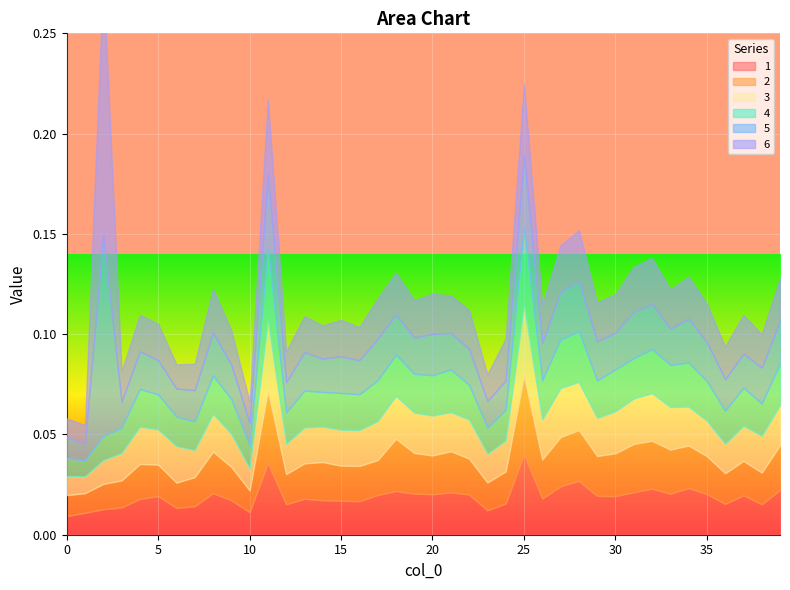

Which has a higher value, 1 or 3?

3